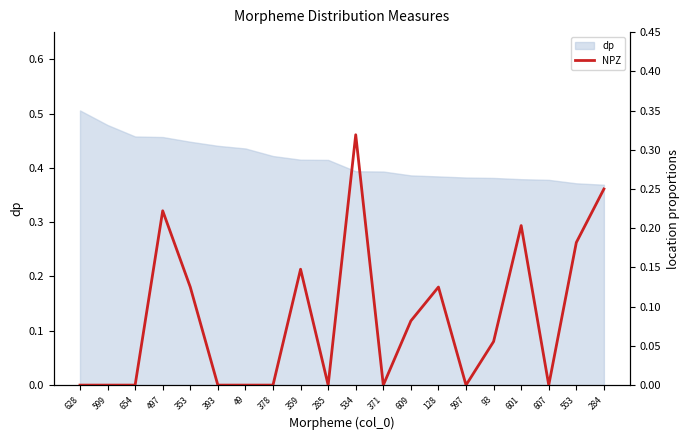

List the labels in order of value, smallest first.

628, 599, 654, 393, 49, 378, 285, 371, 597, 607, 93, 609, 353, 128, 359, 553, 601, 497, 284, 534